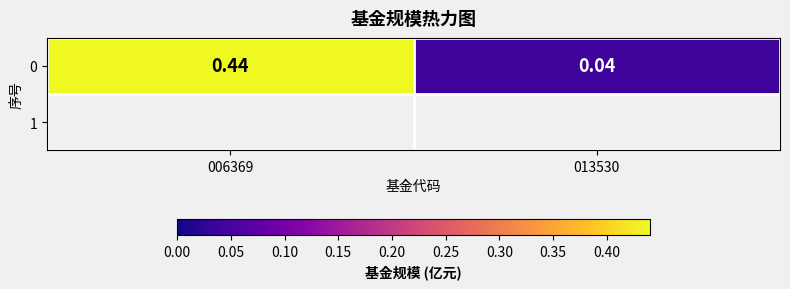

What is the difference between the maximum and minimum values?

0.4